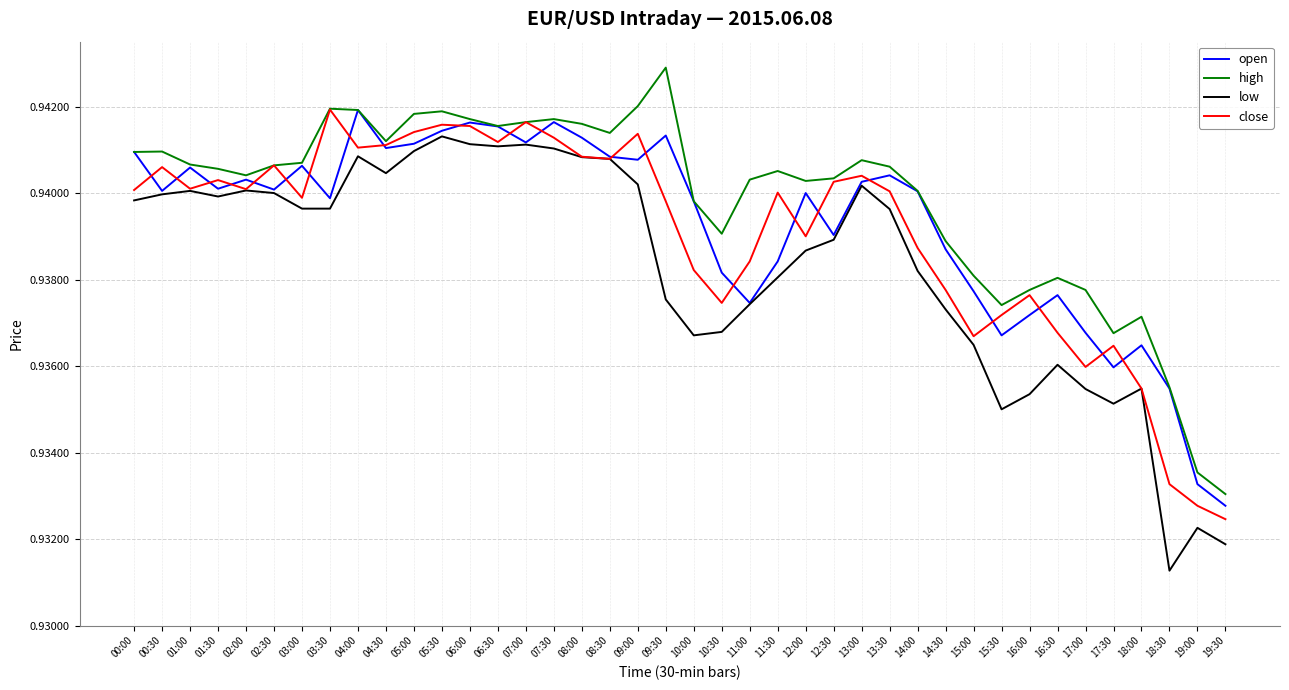

What position from the left is 04:00?

9